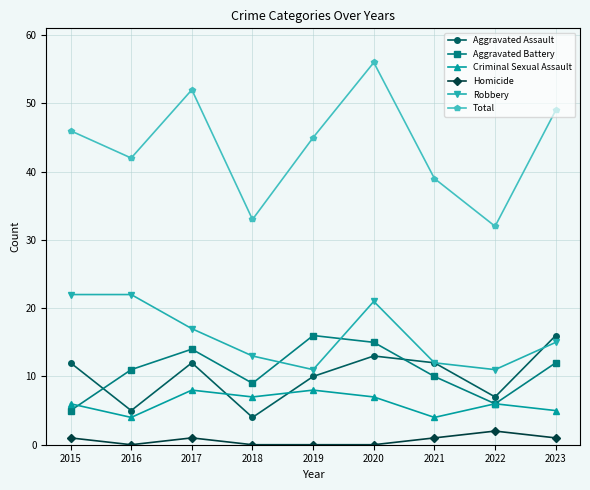

What is the difference between the second highest and second lowest values in the Aggravated Assault series?

8